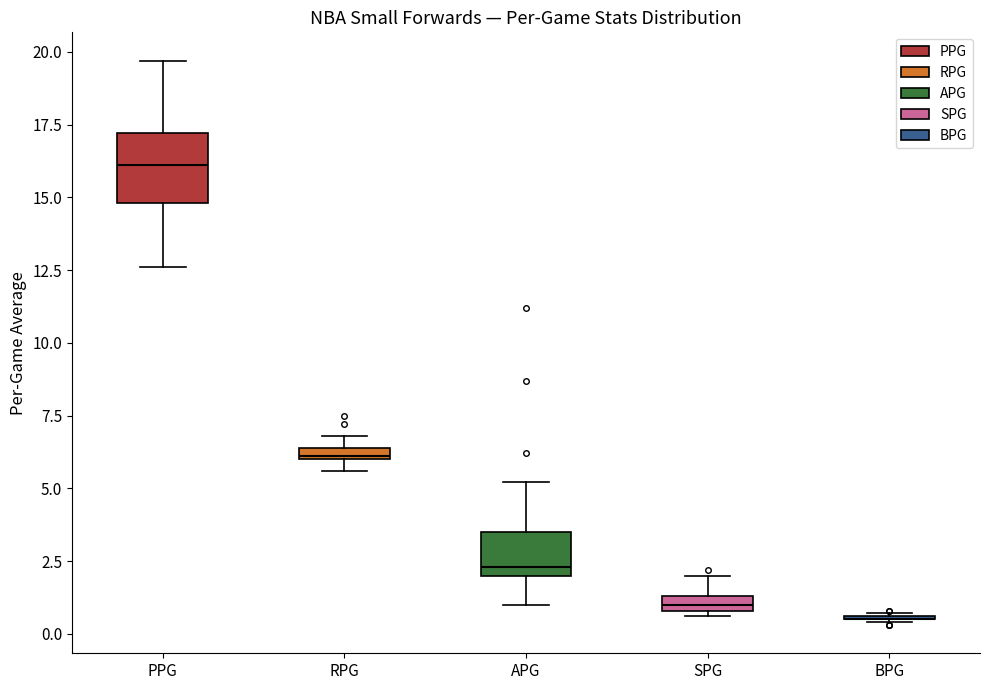

Comparing the boxes themselves (not the whiskers), which one is the tallest?

PPG